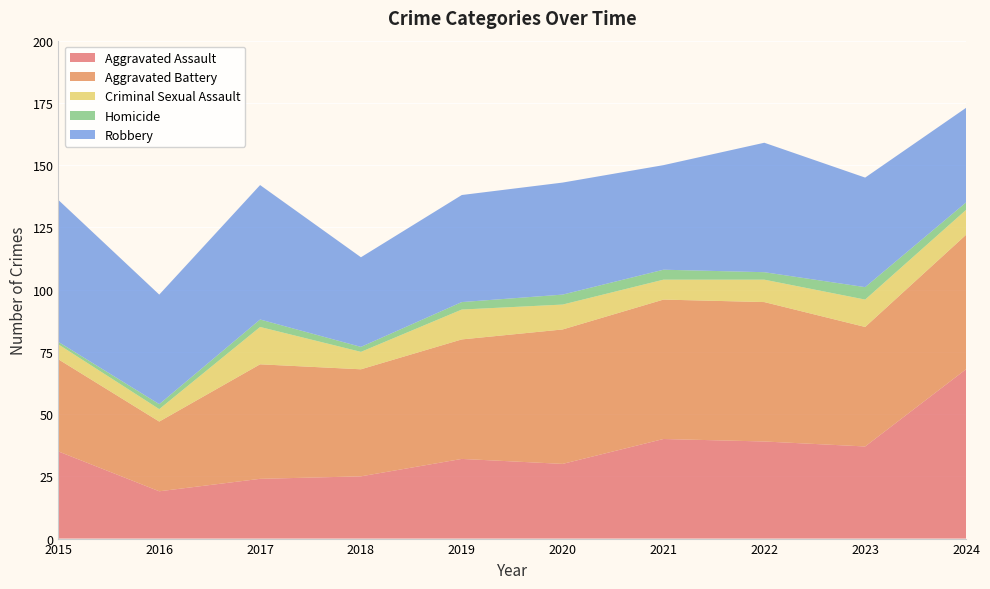

Reading left to right, what are all the values shown in this chart?

Aggravated Assault: 35	19	24	25	32	30	40	39	37	68
Aggravated Battery: 37	28	46	43	48	54	56	56	48	54
Criminal Sexual Assault: 6	5	15	7	12	10	8	9	11	10
Homicide: 1	2	3	2	3	4	4	3	5	3
Robbery: 57	44	54	36	43	45	42	52	44	38